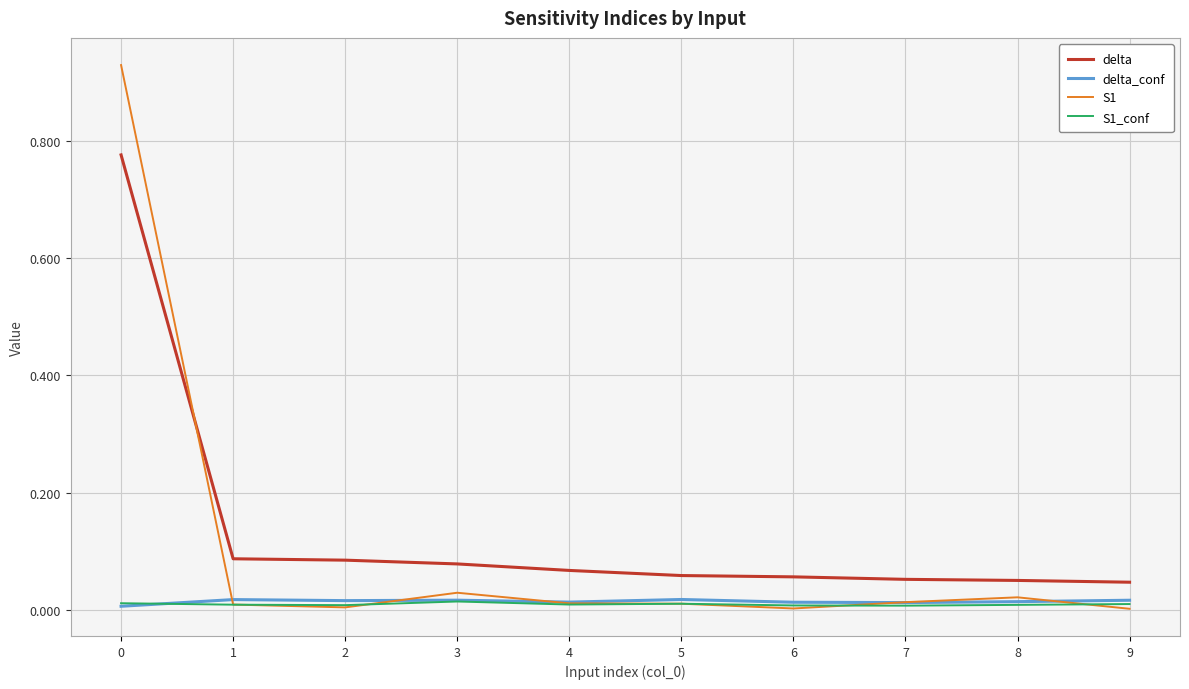

Which series ends up on top after the final intersection of S1 and delta?

delta